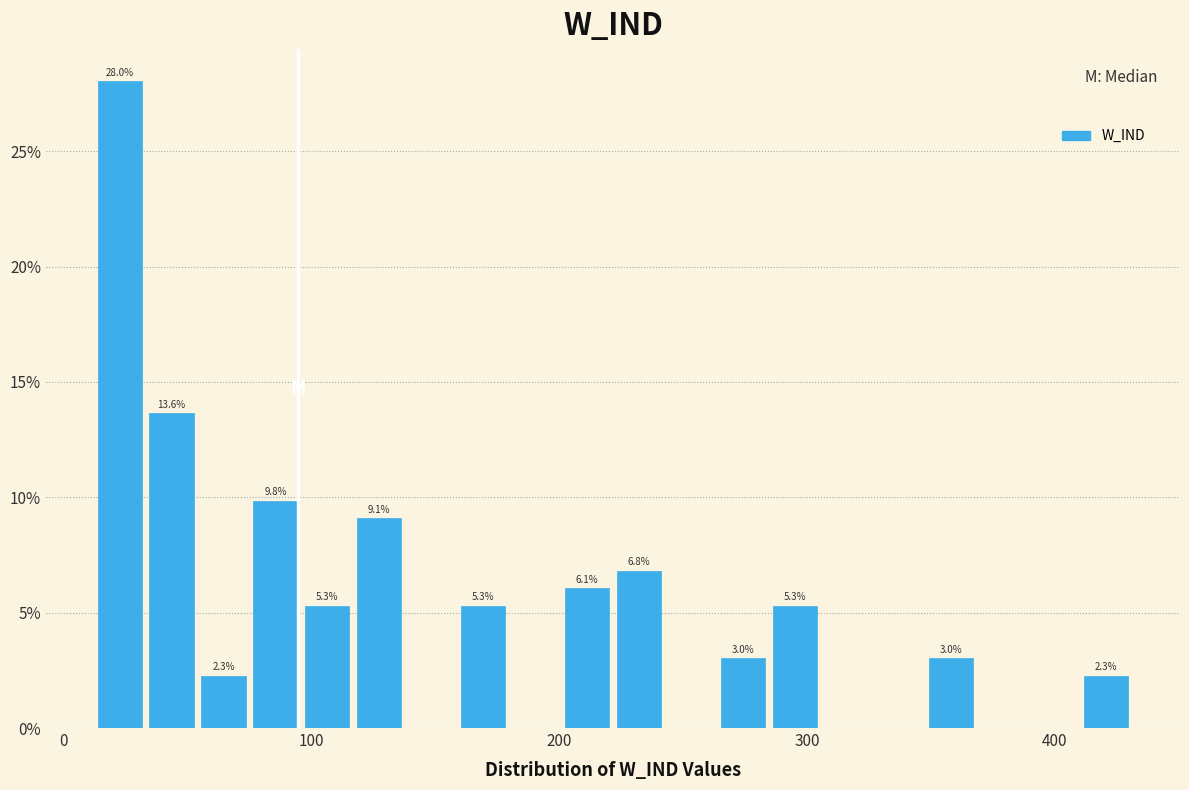

Around what value on the x-axis is the tallest bar? Give the approximate position of its centre, as read against the axis.

20